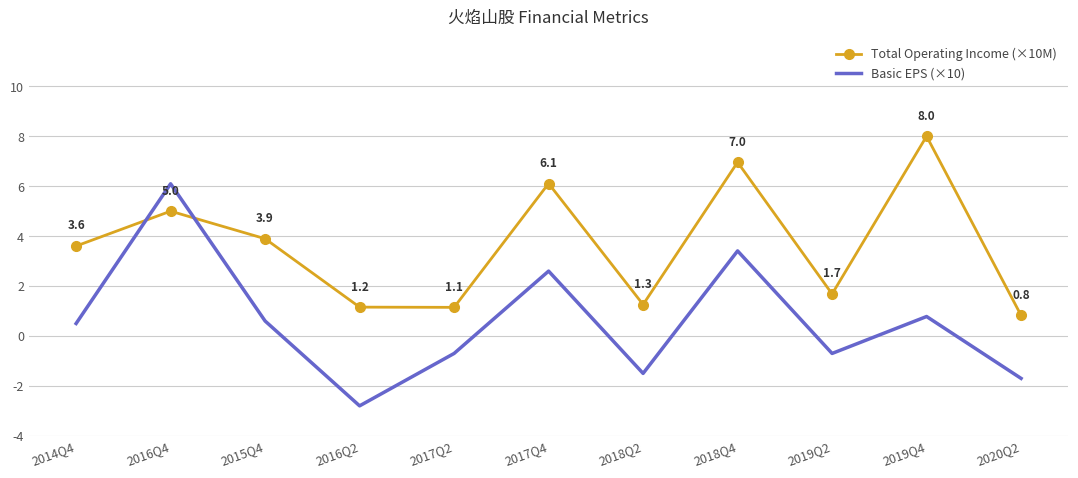

What position from the right is 2019Q4?

2